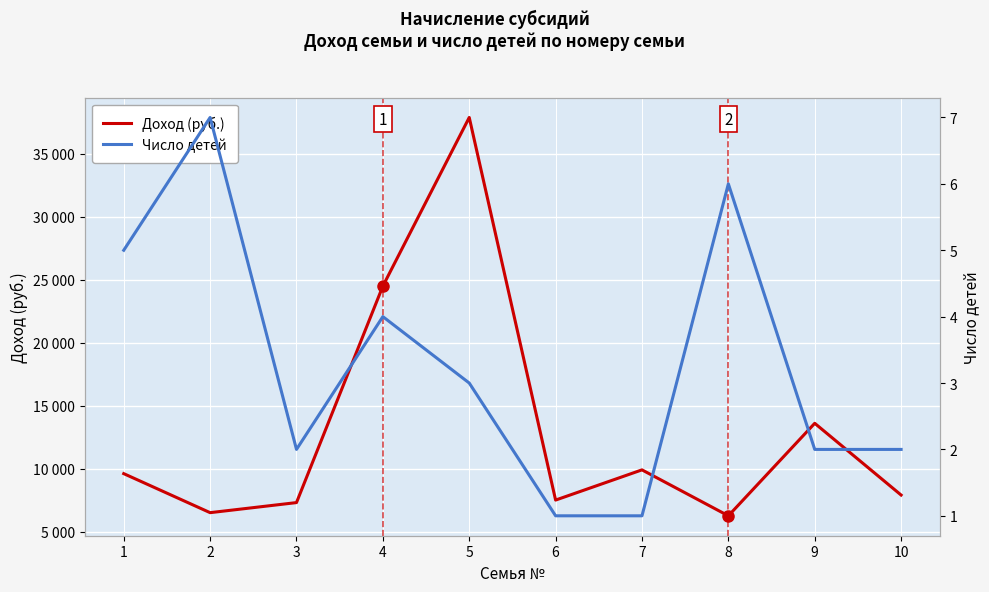

What is the greatest value displayed?

37900